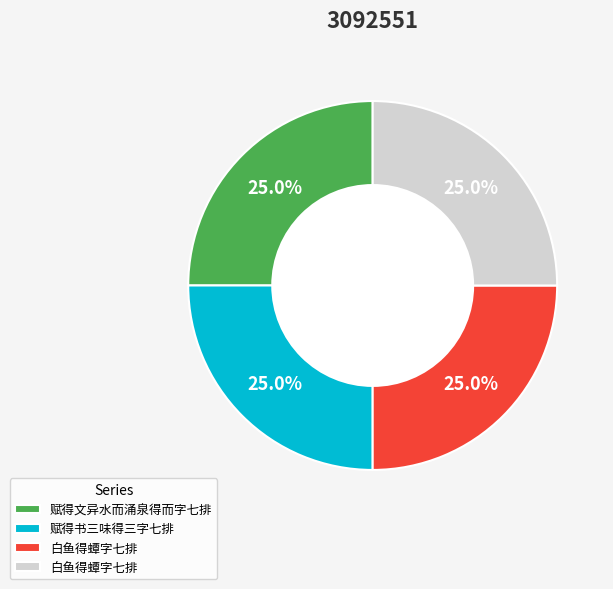

Is there any slice that represents more than half of the pie?

No